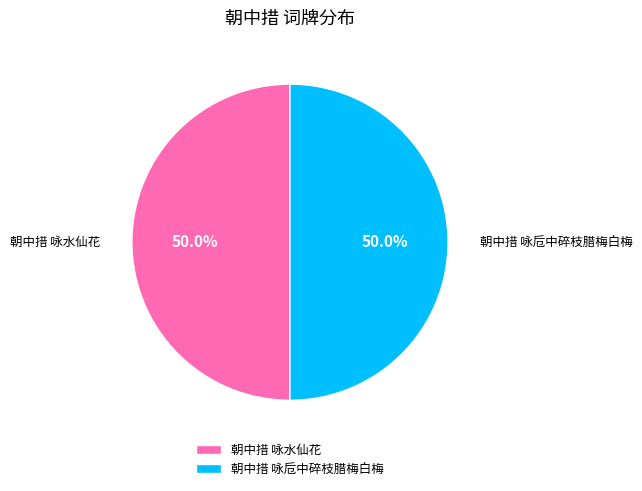

What portion of the pie excludes 朝中措 咏水仙花?

50.0%